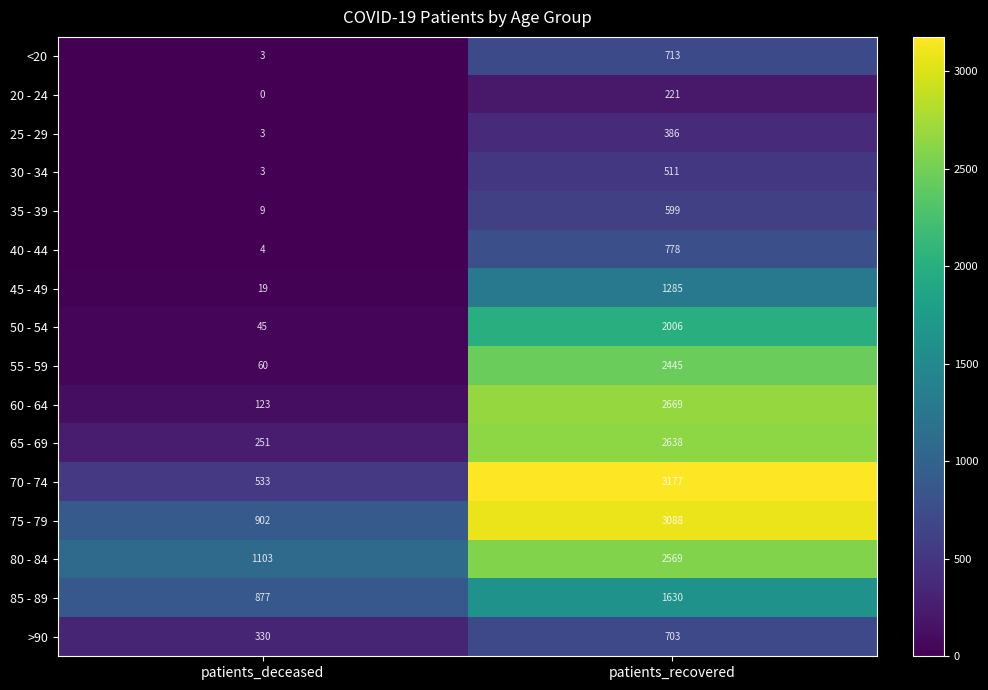

The value of 70 - 74 at patients_recovered is 1866. True or false?

False